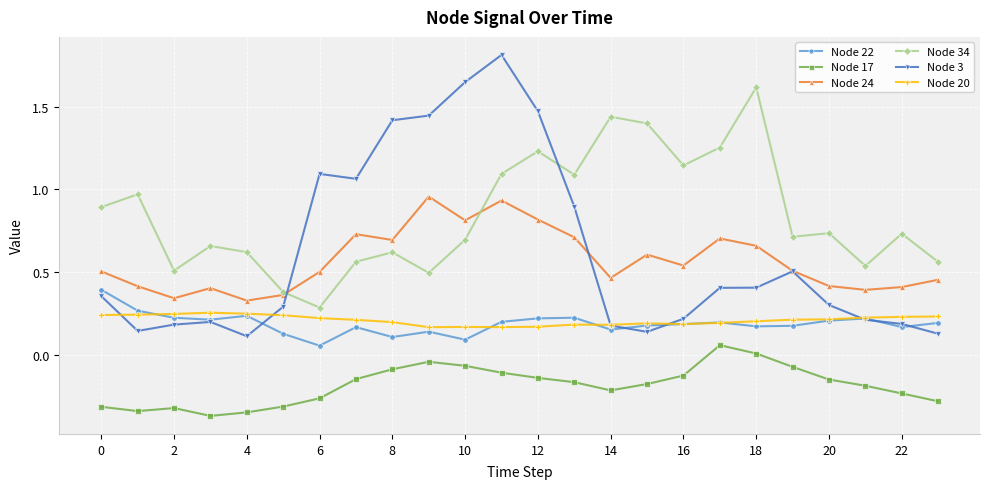

How many lines are shown in the chart?

6